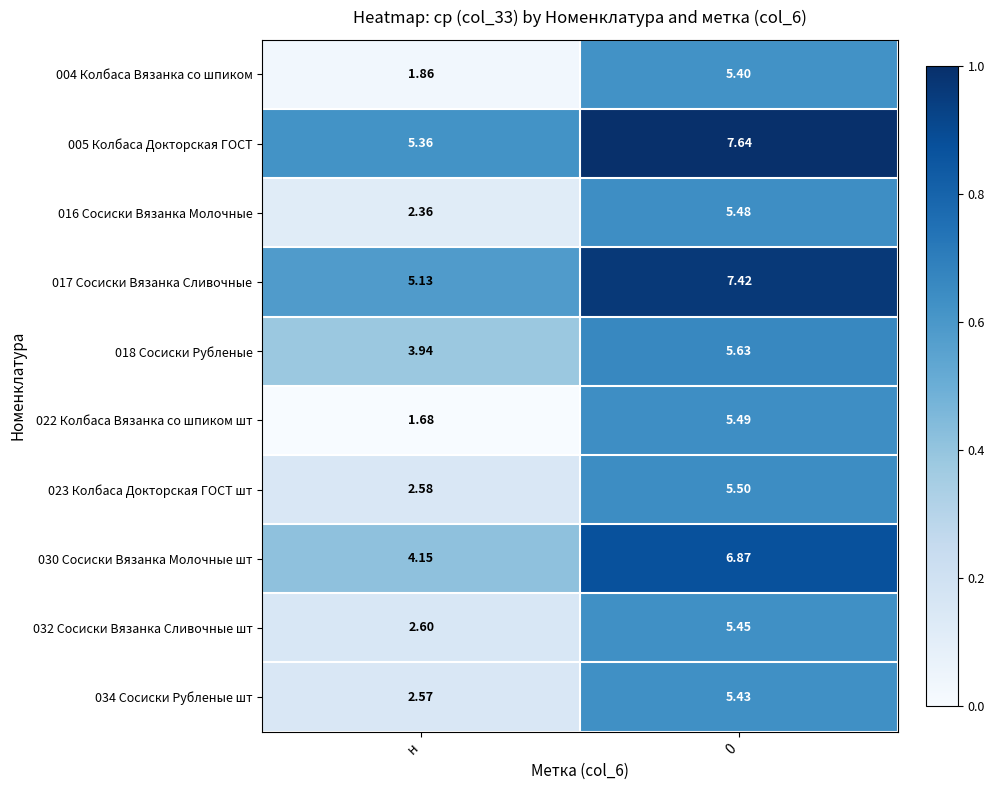

Which label corresponds to the smallest value in the chart?

н